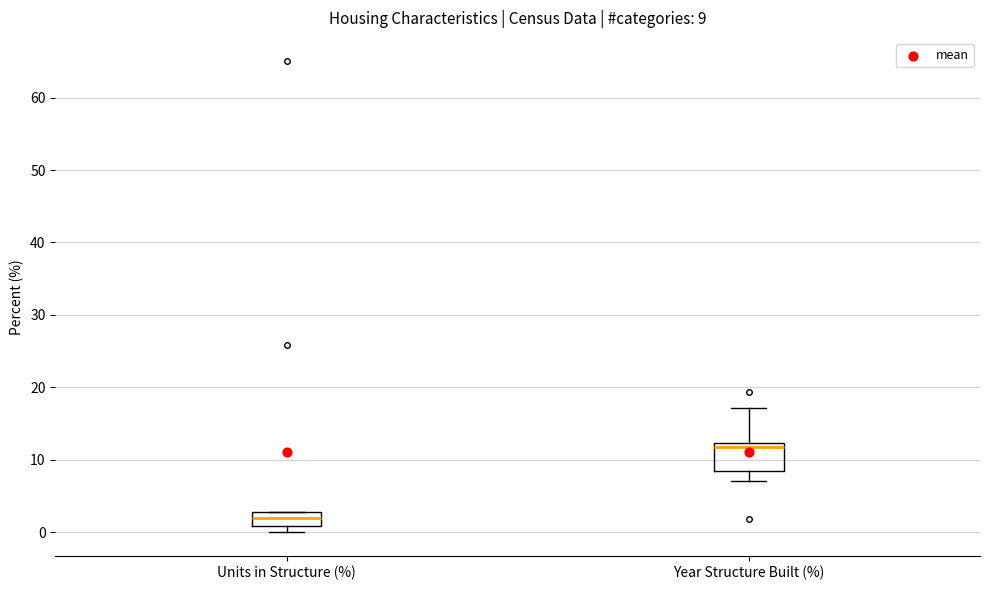

Which box has the highest median line?

Year Structure Built (%)